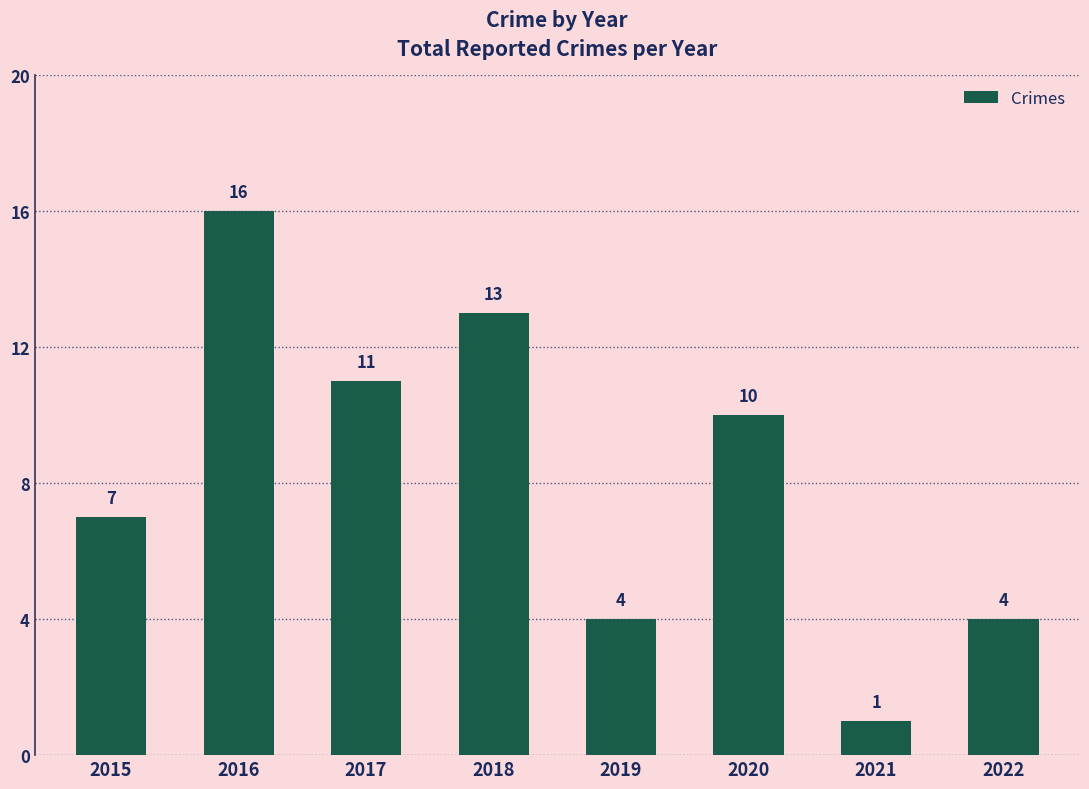

Reading right to left, transcribe all the data shown in this chart.

4	1	10	4	13	11	16	7